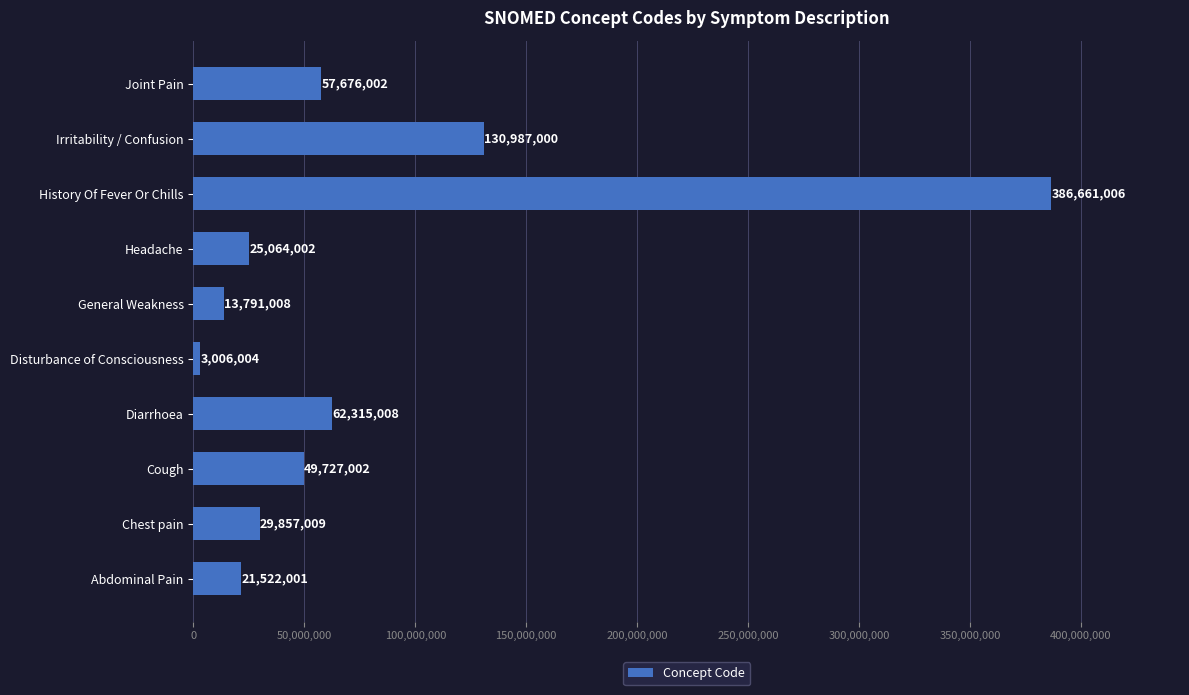

The value at Headache is 39330500. True or false?

False